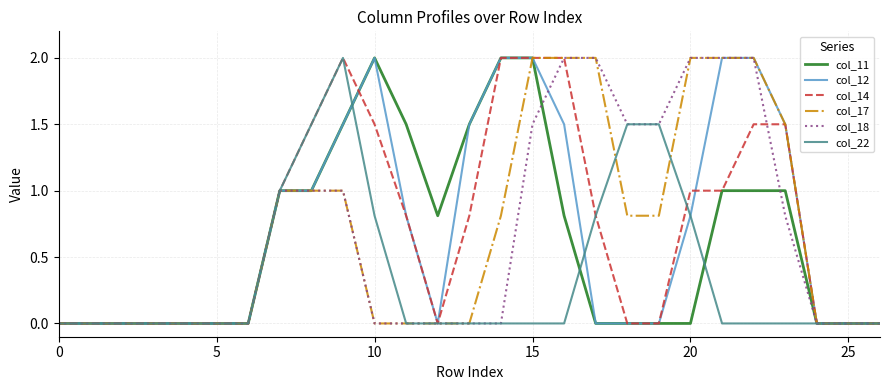

How many lines are shown in the chart?

6